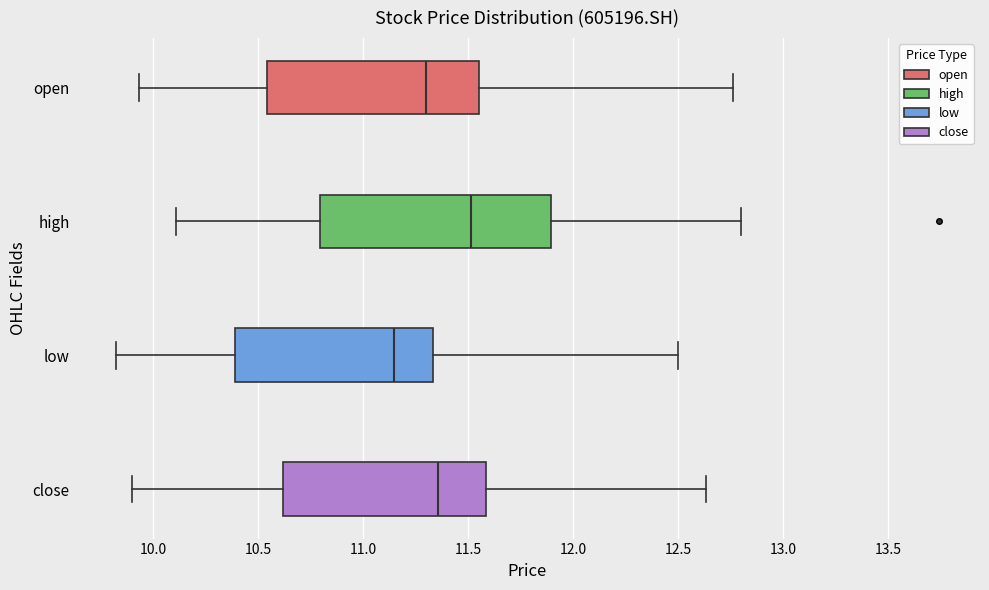

Reading bottom to top, transcribe this box plot: for each box, give where its median line is, the range the box spans, and where its two whiskers end, as read against the x-axis. The values are not printed on the chart, so give them approximately, as read against the axis.

close: median 11.35, box 10.60 to 11.60, whiskers 9.90 to 12.65
low: median 11.15, box 10.40 to 11.35, whiskers 9.80 to 12.50
high: median 11.50, box 10.80 to 11.90, whiskers 10.10 to 12.80
open: median 11.30, box 10.55 to 11.55, whiskers 9.95 to 12.75